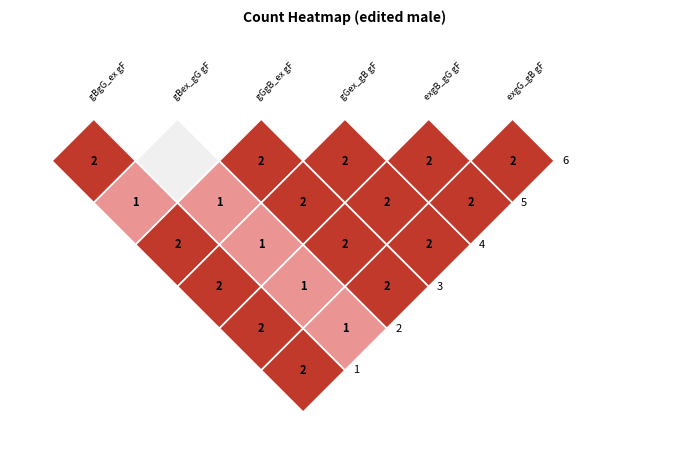

List the series in order of their peak value, lowest first.

girlBoy_excep_girlGirl, girlBoy_girlGirl_excep, girlGirl_girlBoy_excep, girlGirl_excep_girlBoy, excep_girlBoy_girlGirl, excep_girlGirl_girlBoy